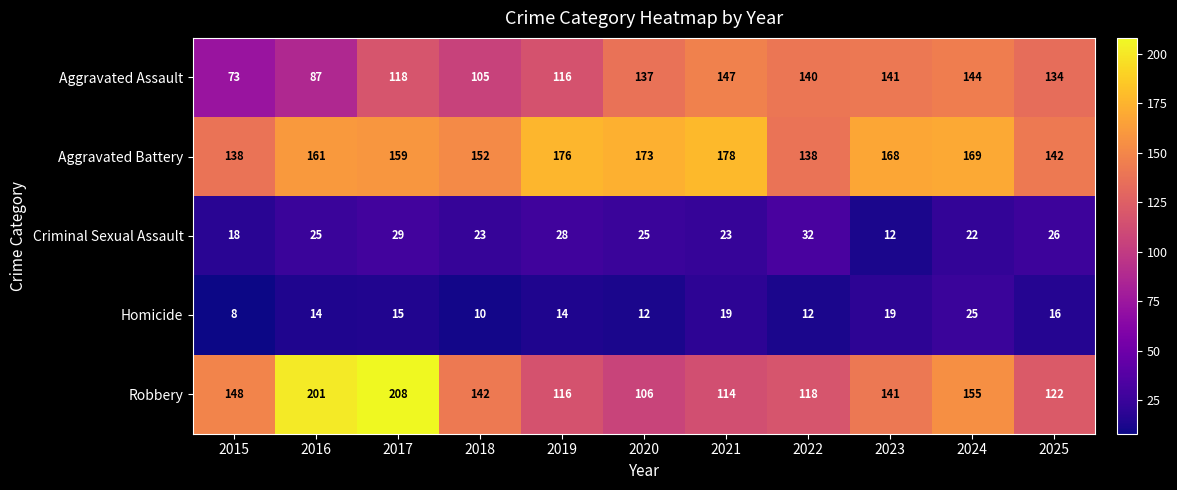

What is the sum of the Robbery values at 2015 and 2019?

264